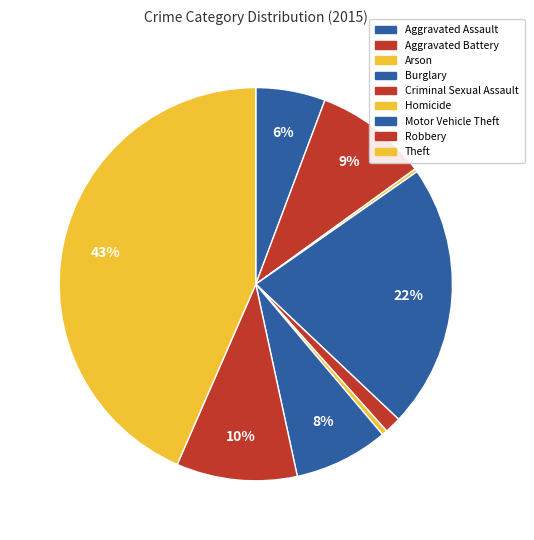

Is there any slice that represents more than half of the pie?

No